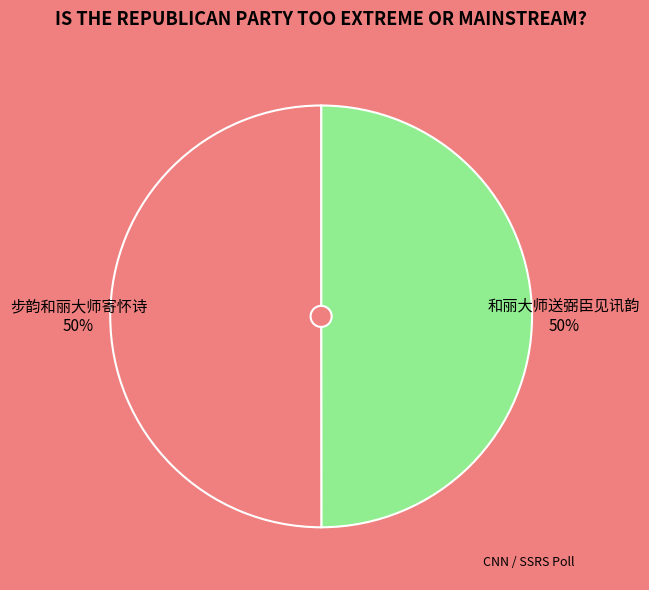

To the nearest percent, what is the average slice percentage?

50%